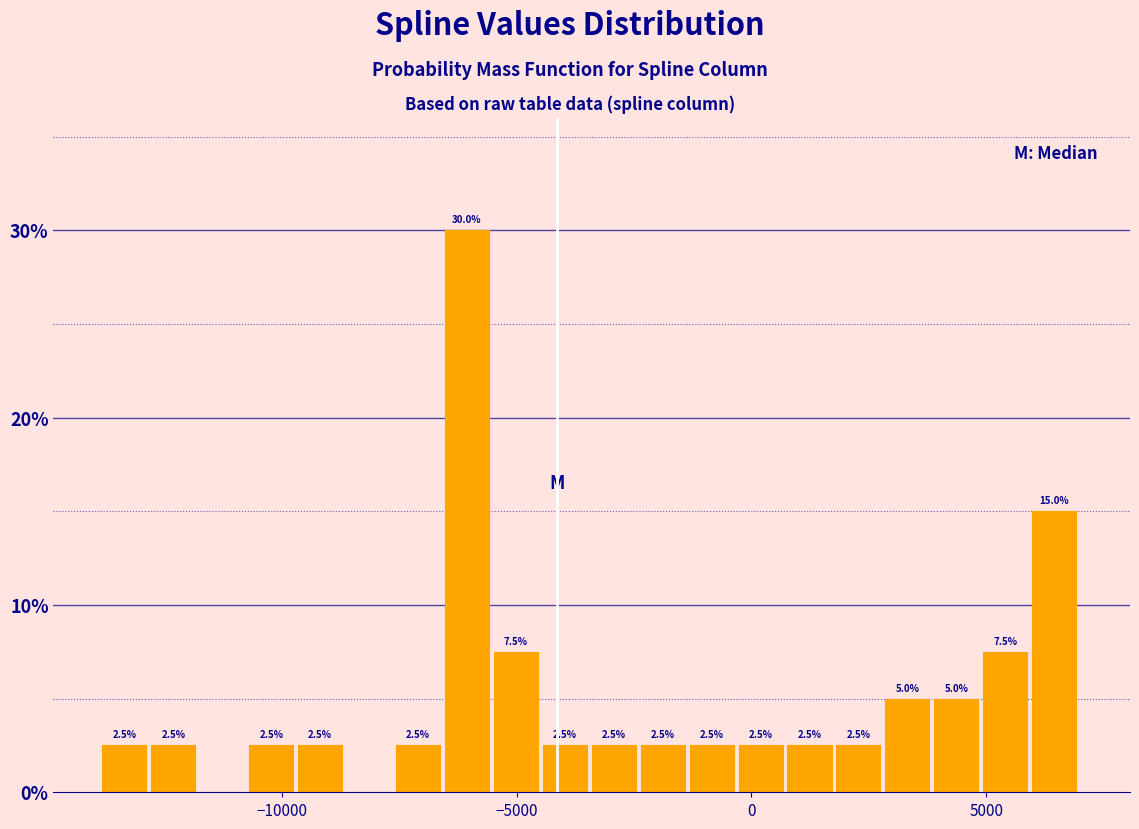

Read against the x-axis, roughly where is the centre of the tallest bar?

-6000